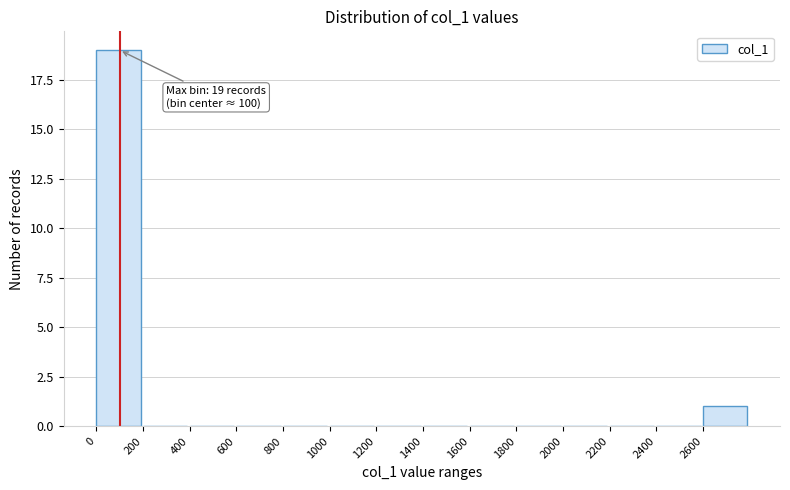

Which range on the x-axis has the tallest bar?

0 to 200